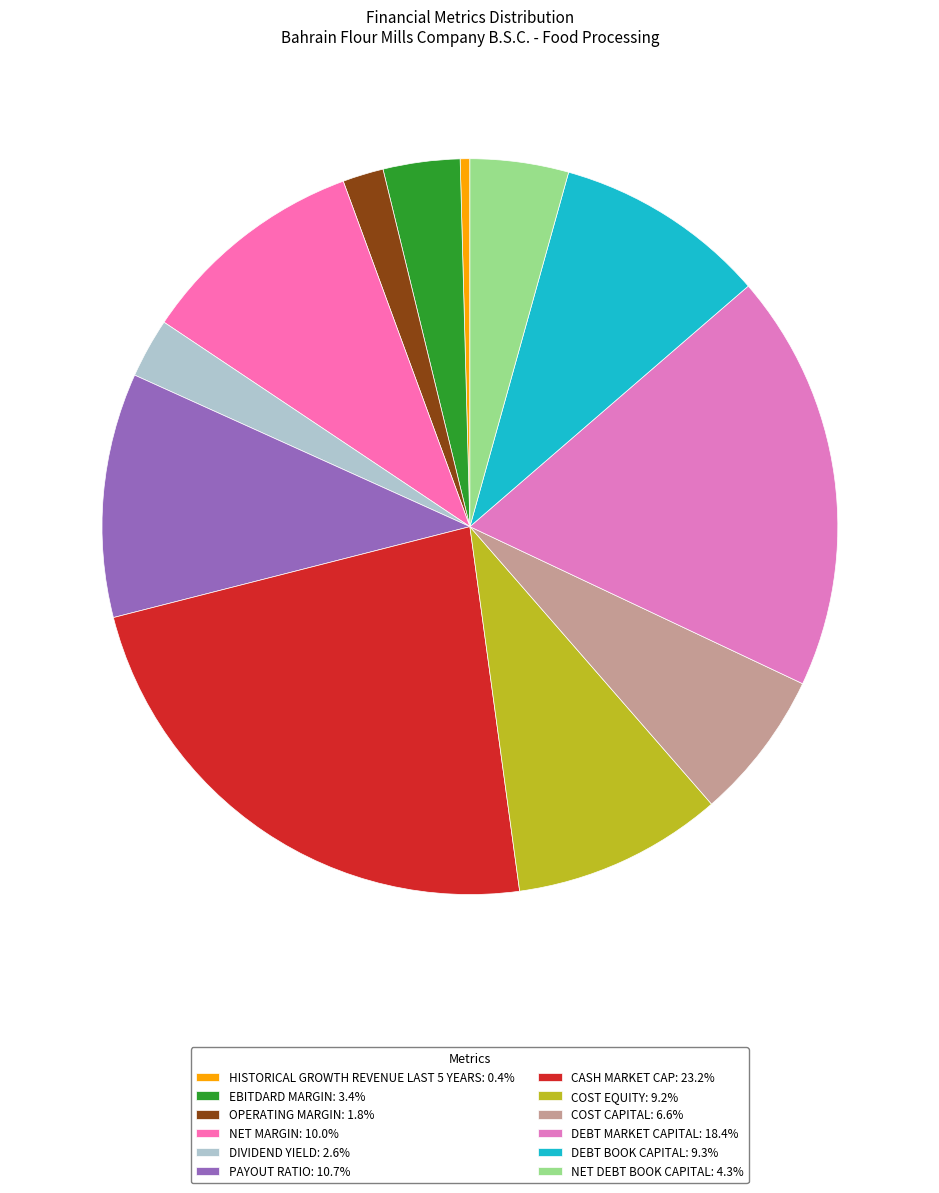

How many slices are in this pie chart?

12